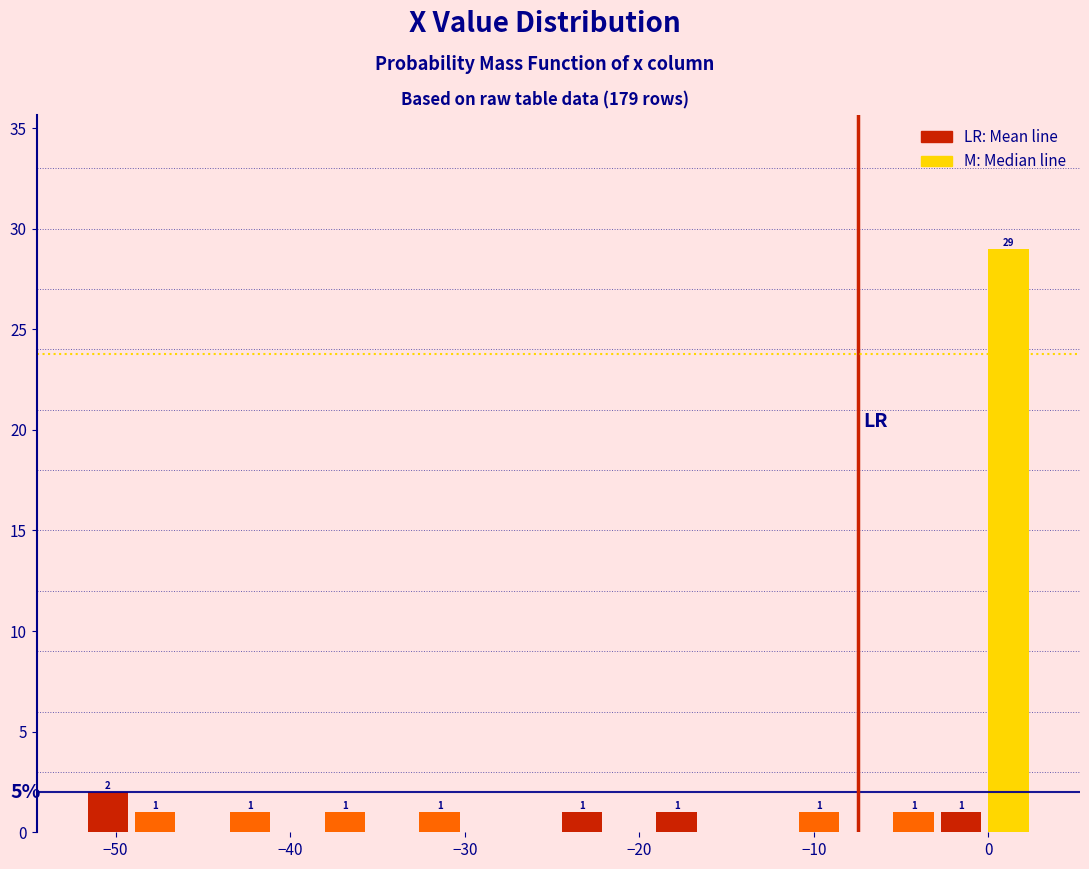

Around what value on the x-axis is the tallest bar? Give the approximate position of its centre, as read against the axis.

1